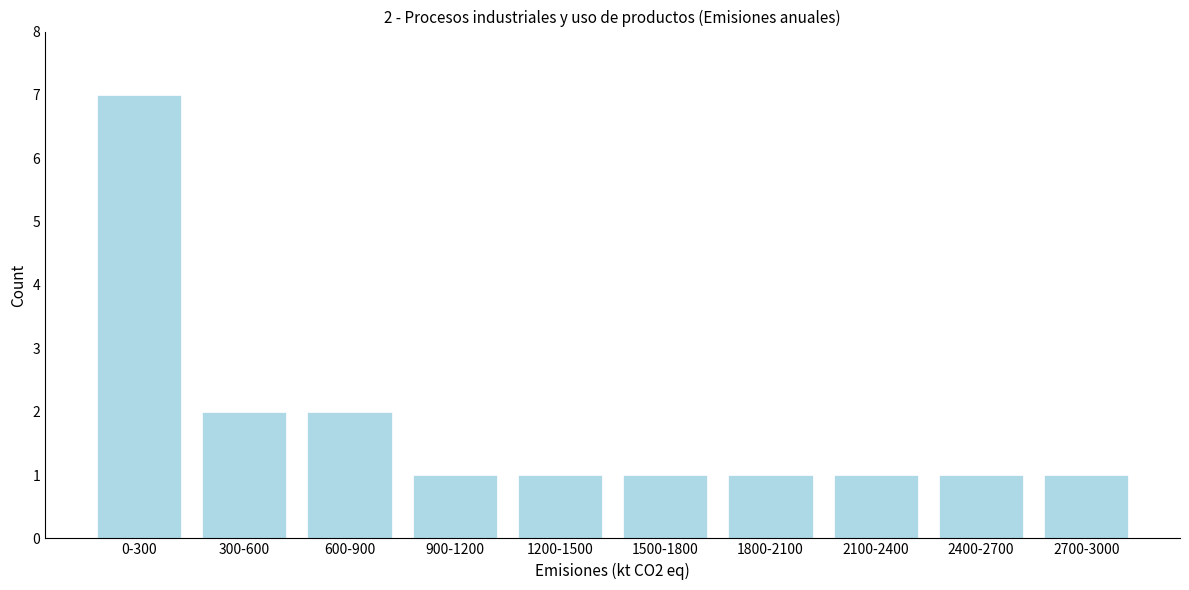

Reading left to right, transcribe all the data shown in this chart.

7	2	2	1	1	1	1	1	1	1